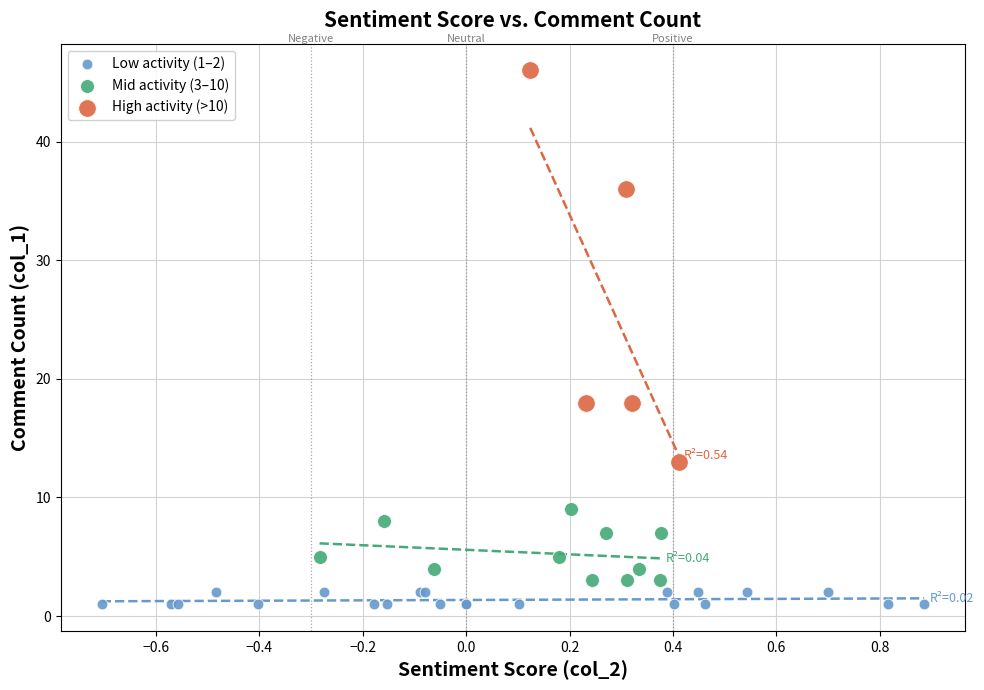

Which series has the widest spread of Y values?

High activity (>10)